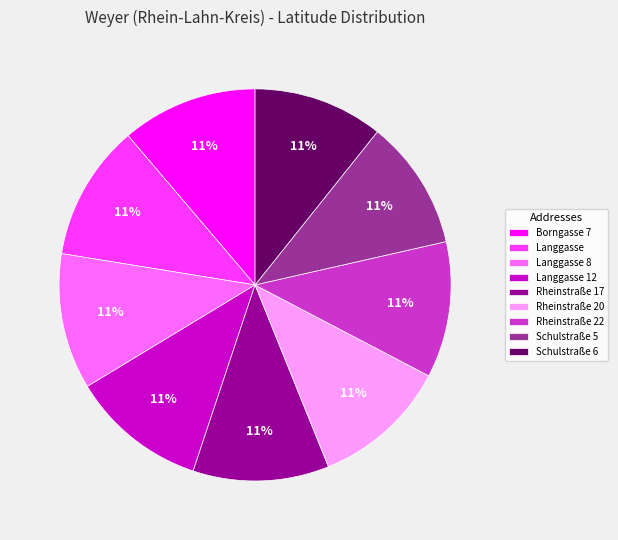

Is there any slice that represents more than half of the pie?

No